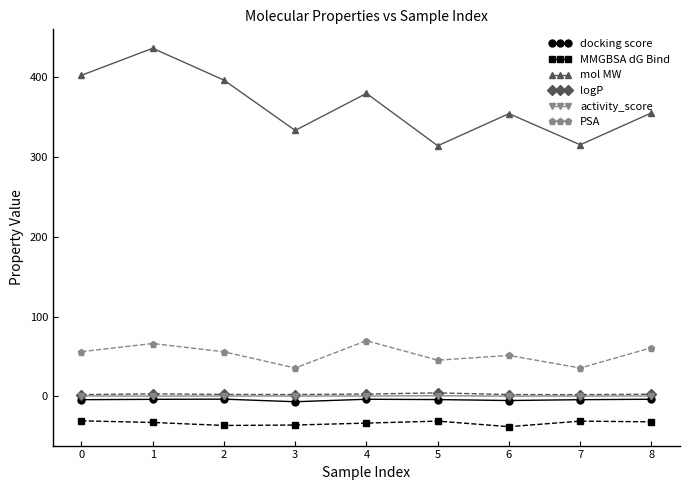

True or false: activity_score has a value of 0.6 at 0.

True